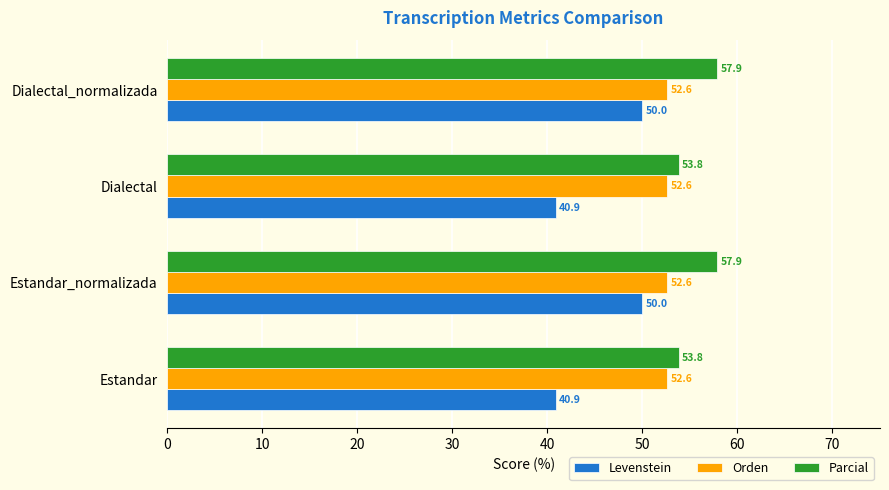

List the series in order of their overall mean, highest first.

Parcial, Orden, Levenstein